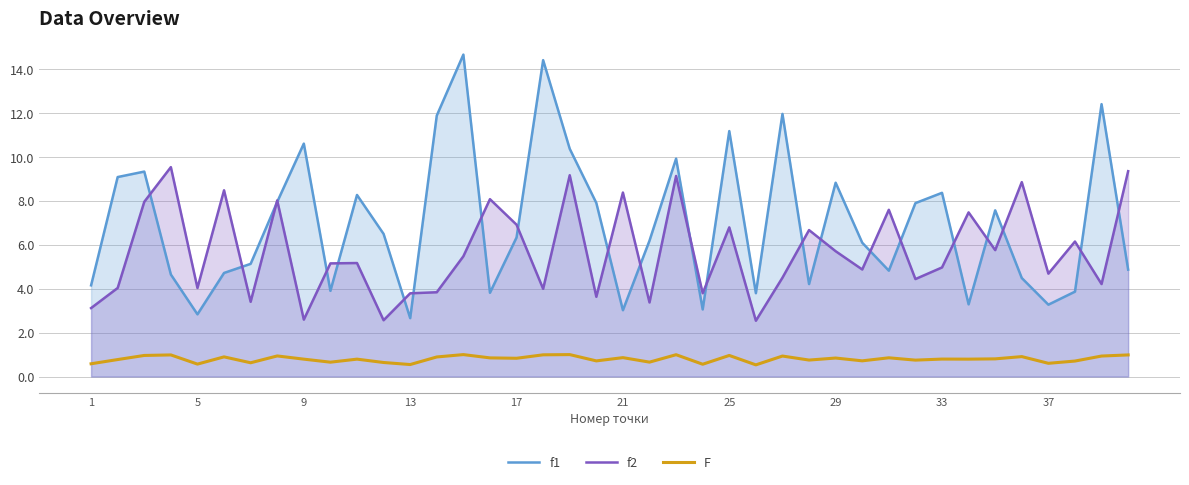

What is the greatest value displayed?

14.7